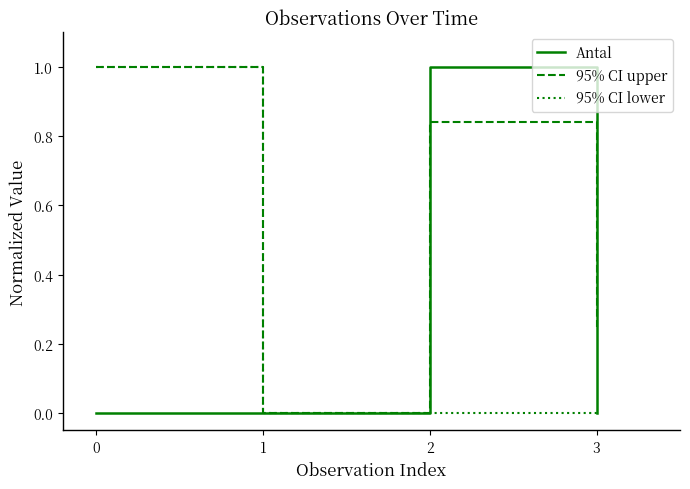

What is the total value across all series at 0?

2.0